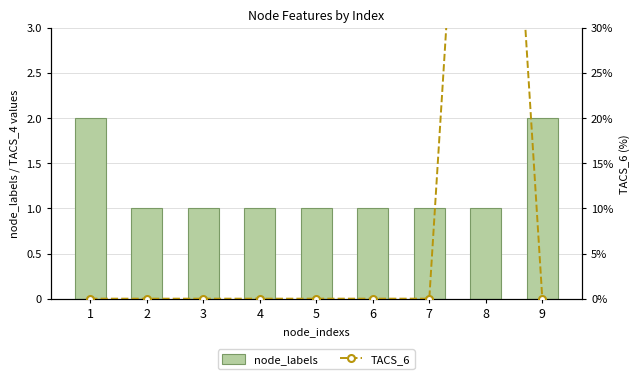

What is the sum of all node_labels values?

11